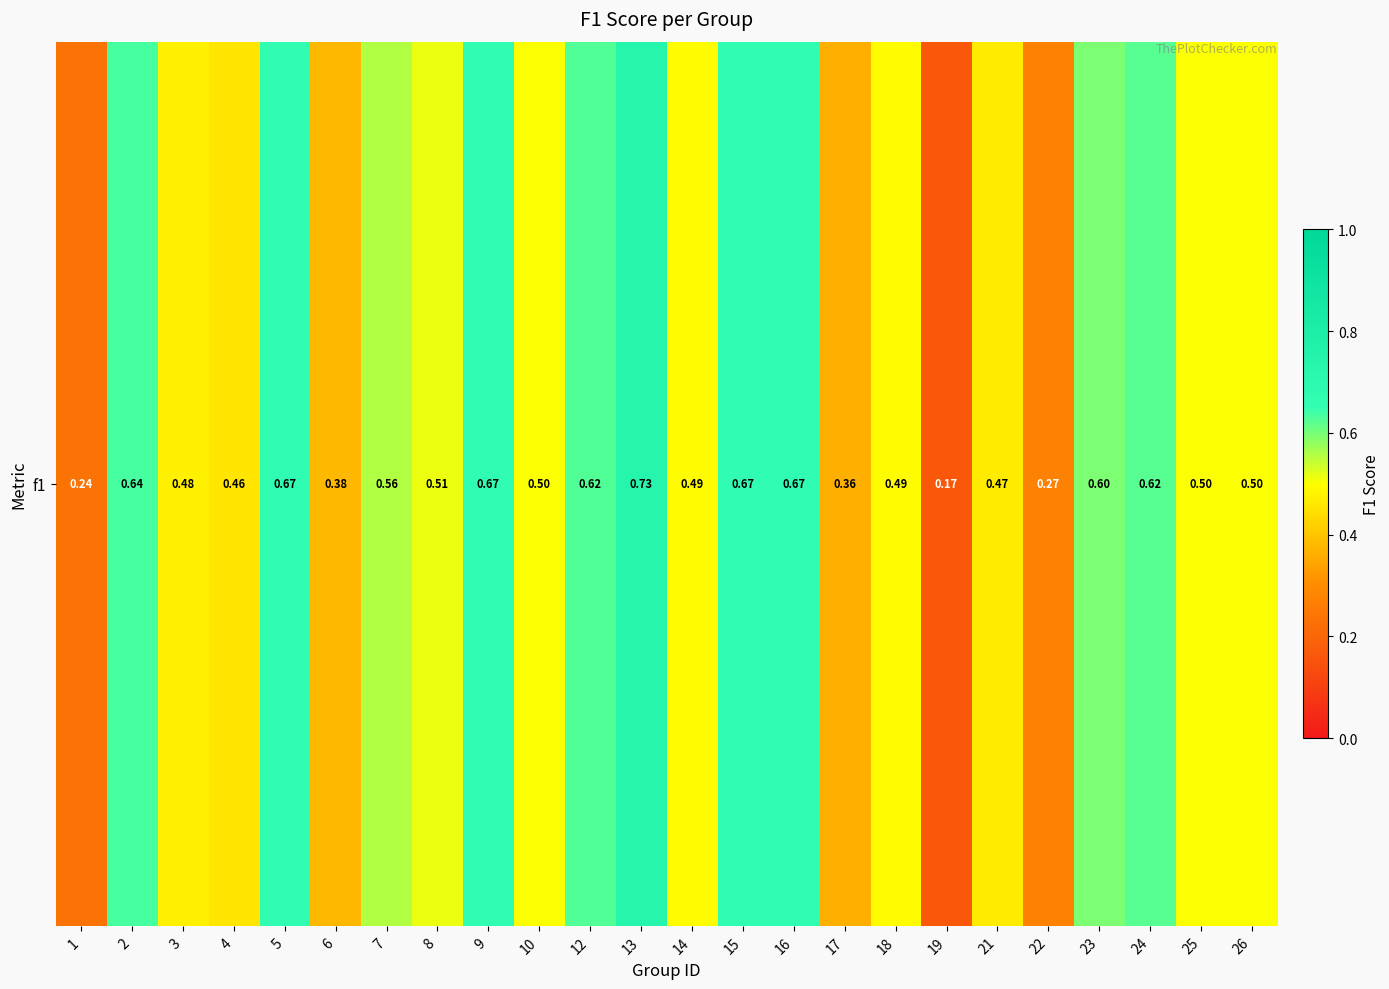

The value at 26 is 0.3. True or false?

False